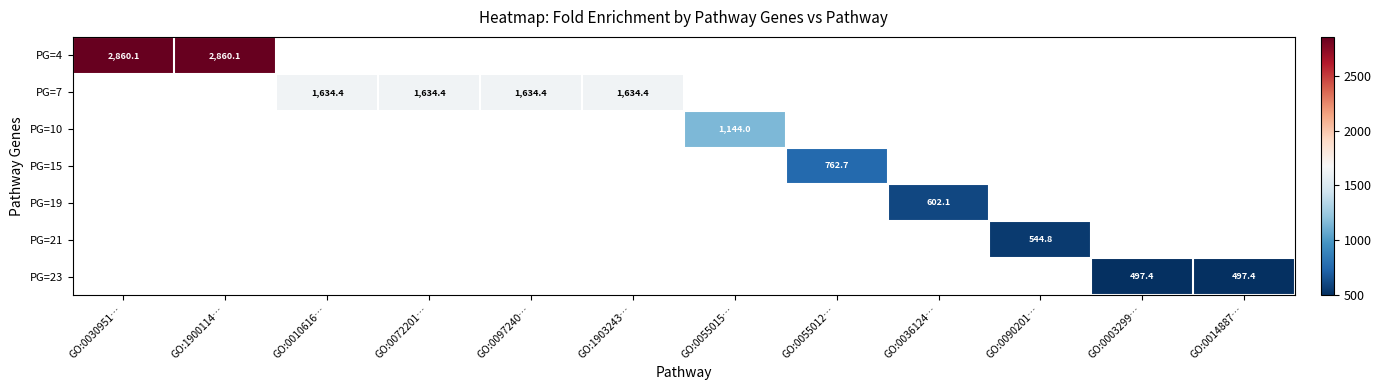

How many data points does each series have?

12